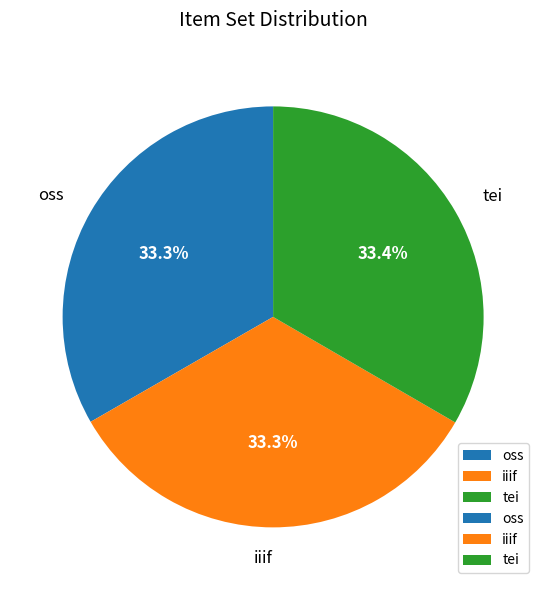

How many segments does this pie chart have?

3